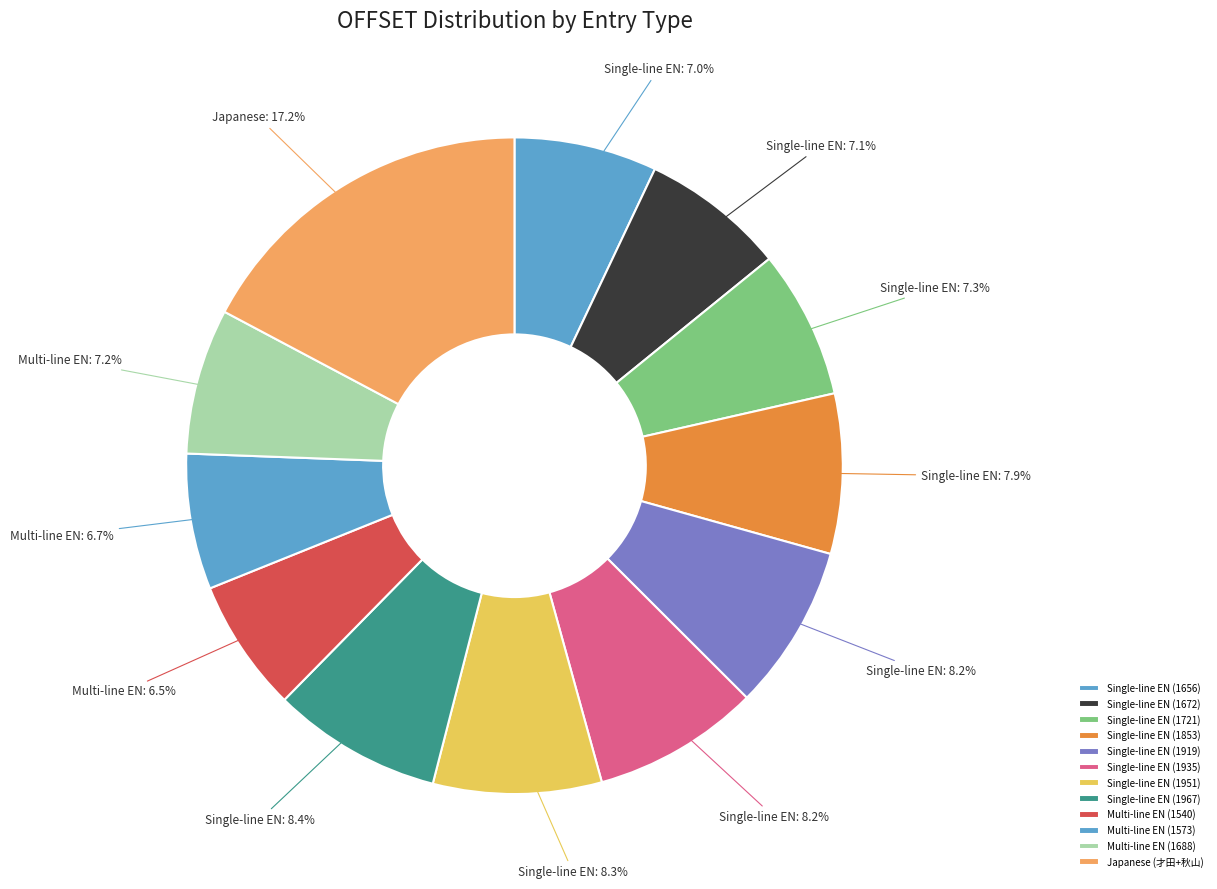

Count the number of slices in the pie.

12